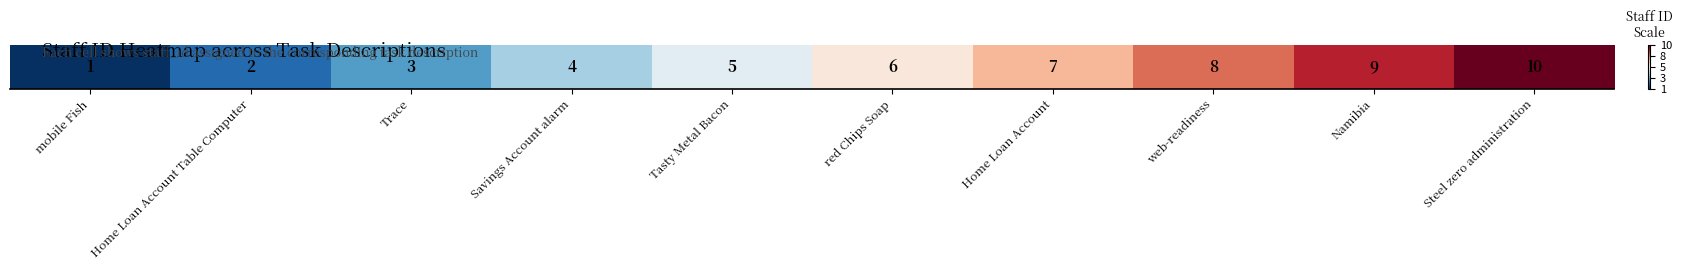

What is the greatest value displayed?

1.0